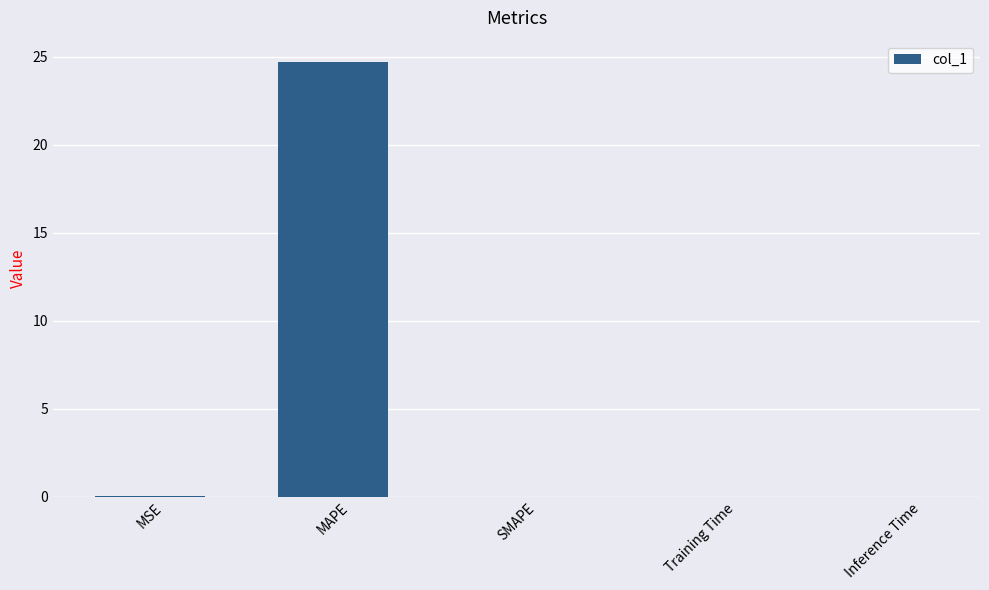

The value at MAPE is 24.7. True or false?

True